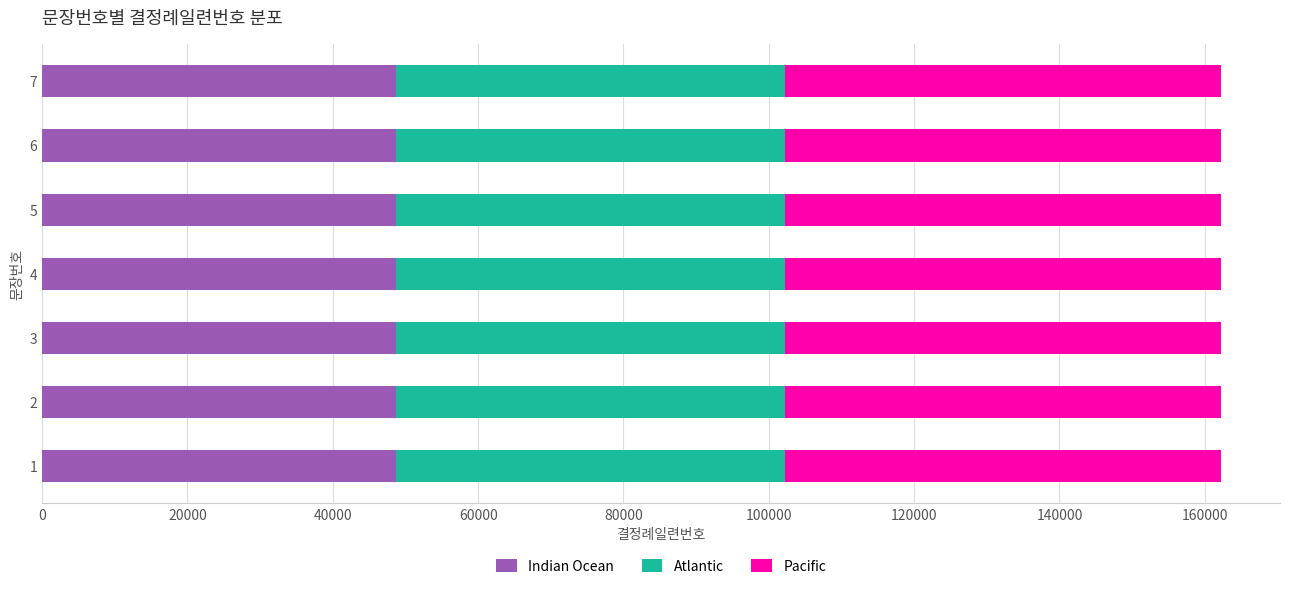

What is the total value across all series at 4?

162235